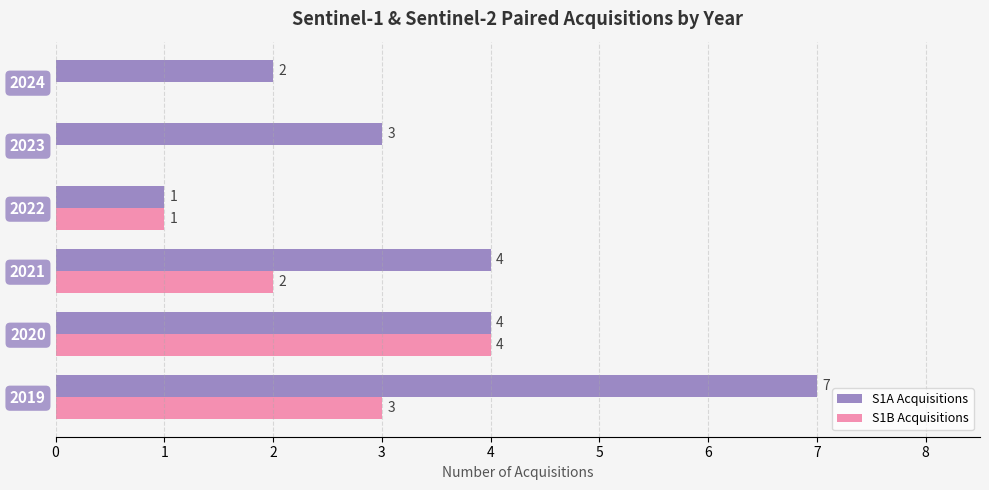

Which series has the largest total across all categories?

S1A Acquisitions